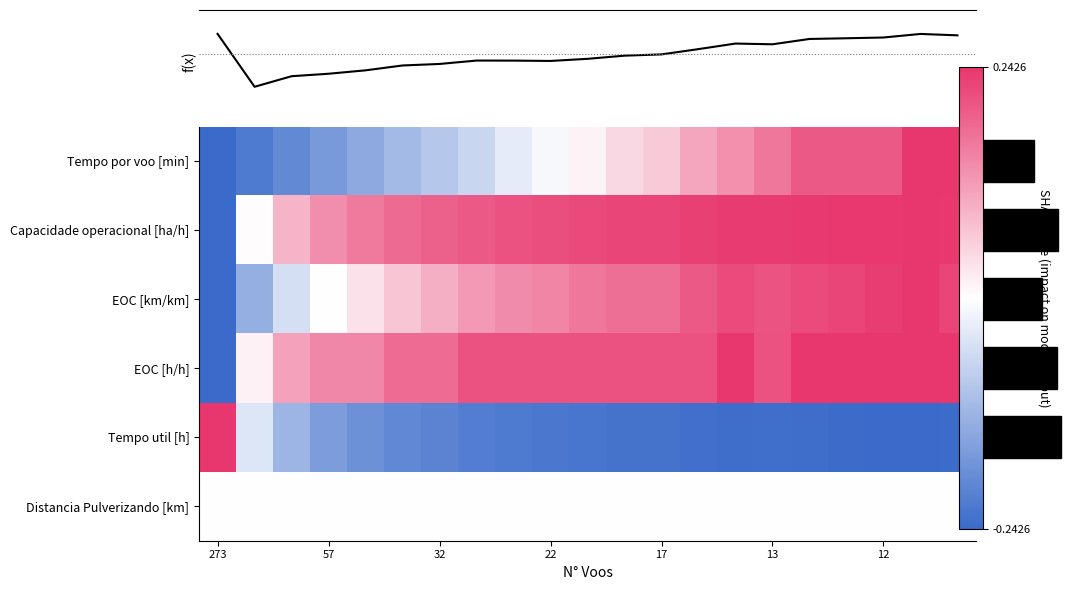

How many values in the EOC [km/km] series are below 0?

3